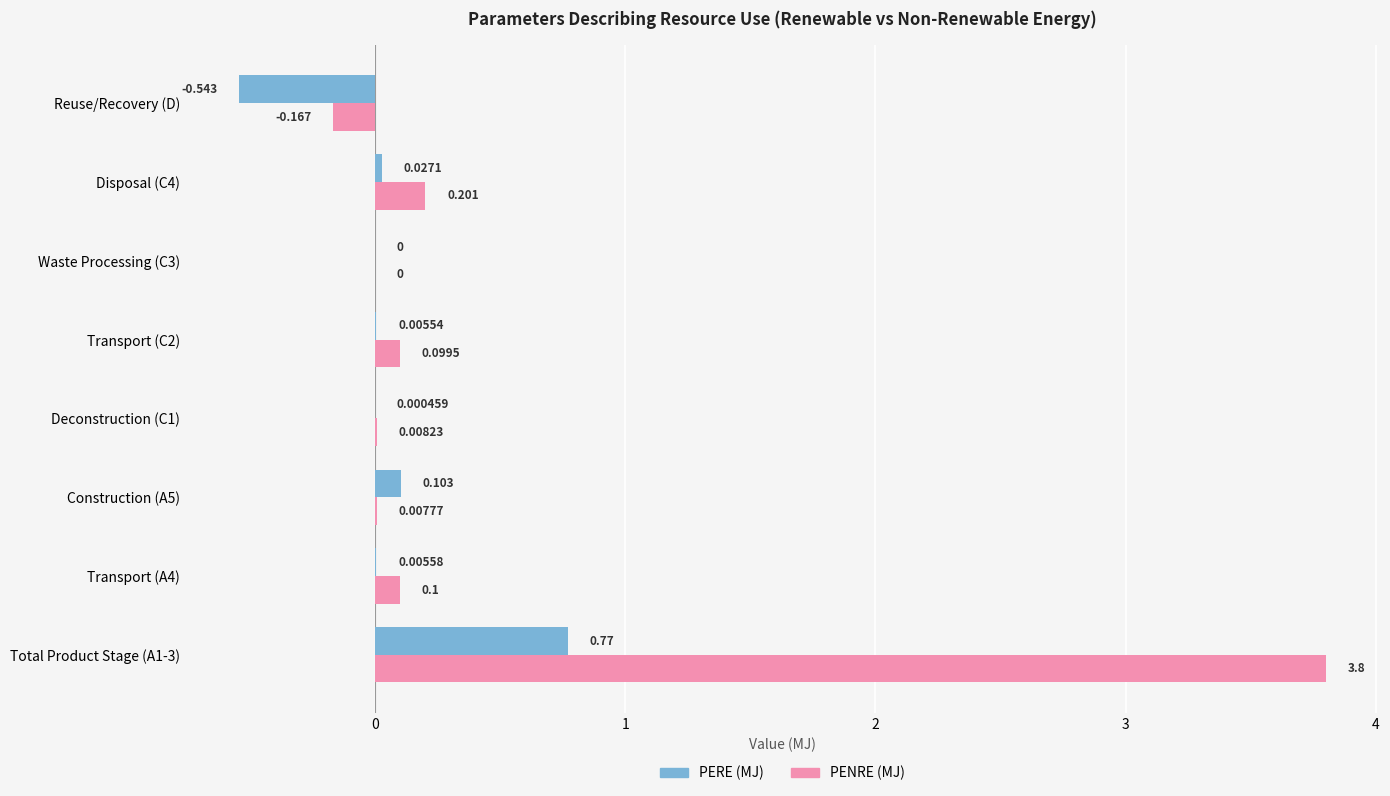

What are all the series names shown in the legend?

PERE (MJ), PENRE (MJ)